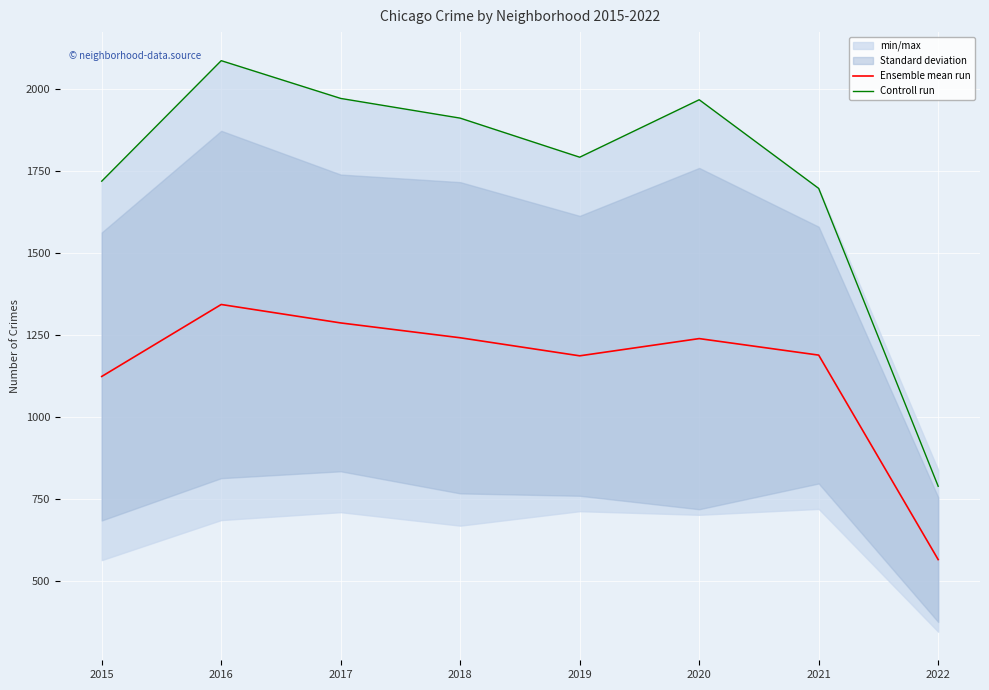

Reading left to right, list all the values displayed in this chart.

Ensemble mean run: 1124.3	1343.5	1287.3	1242.2	1187.2	1239.7	1189.3	566.7
Controll run: 1719.0	2086.0	1971.0	1911.0	1792.0	1967.0	1697.0	790.0